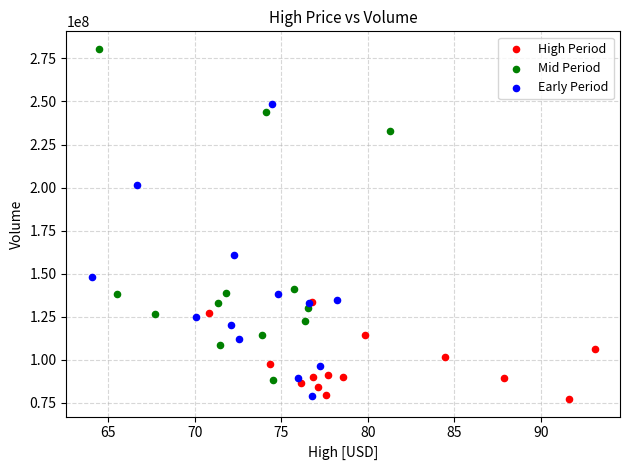

What are all the series names shown in the legend?

High Period, Mid Period, Early Period